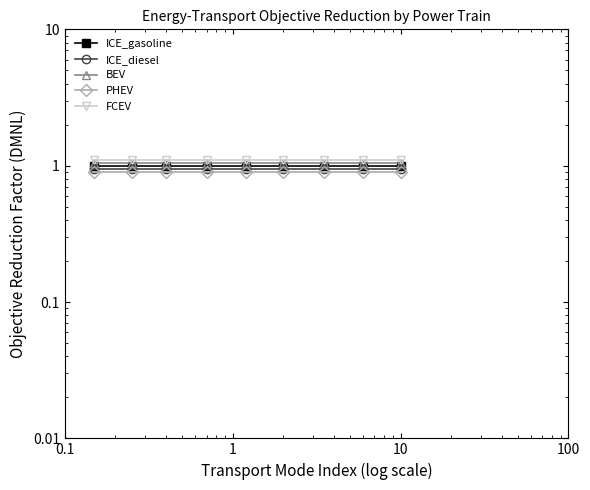

The FCEV series shows 0.3 at 10. True or false?

False